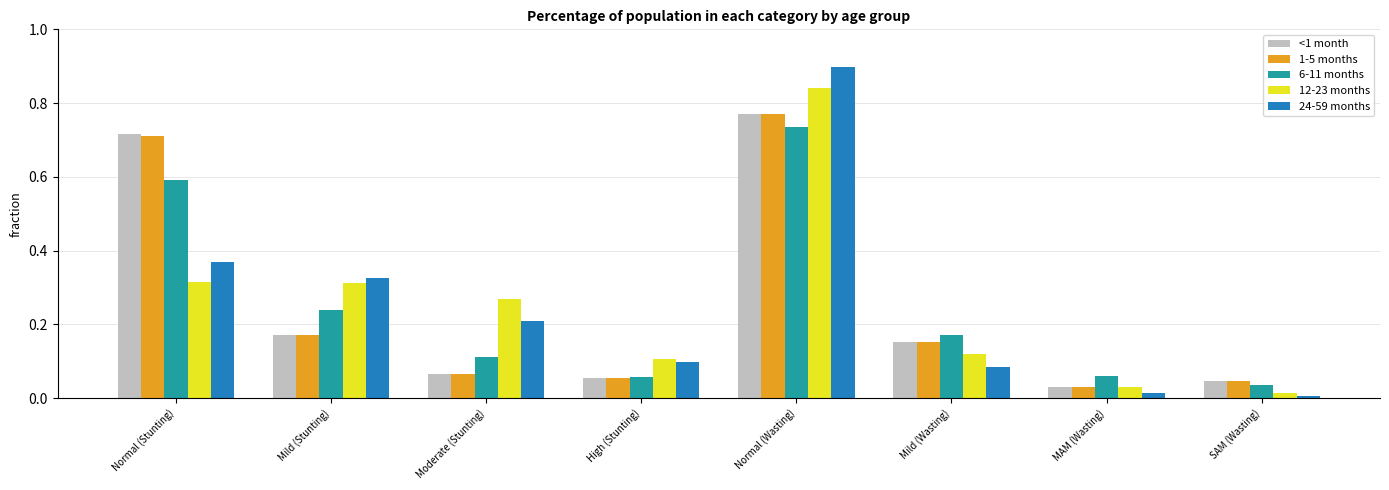

Is the value of 1-5 months at Mild (Stunting) greater than the value of <1 month at Normal (Stunting)?

No